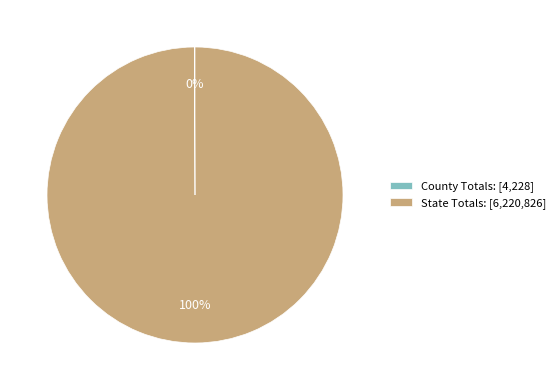

Is it true that State Totals: is 100% of the pie?

True